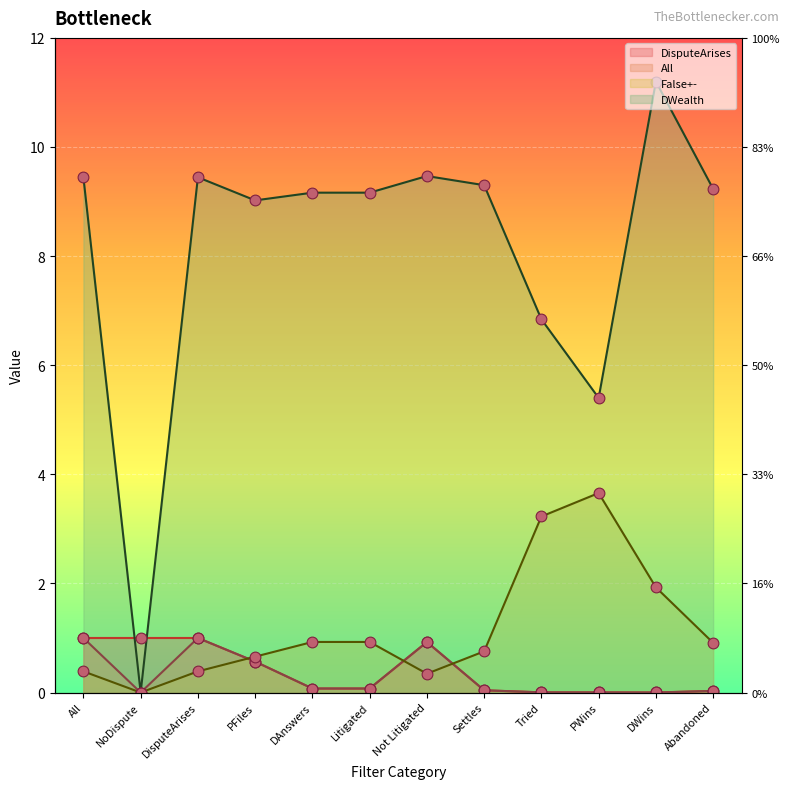

Which series contains the lowest Y value?

All